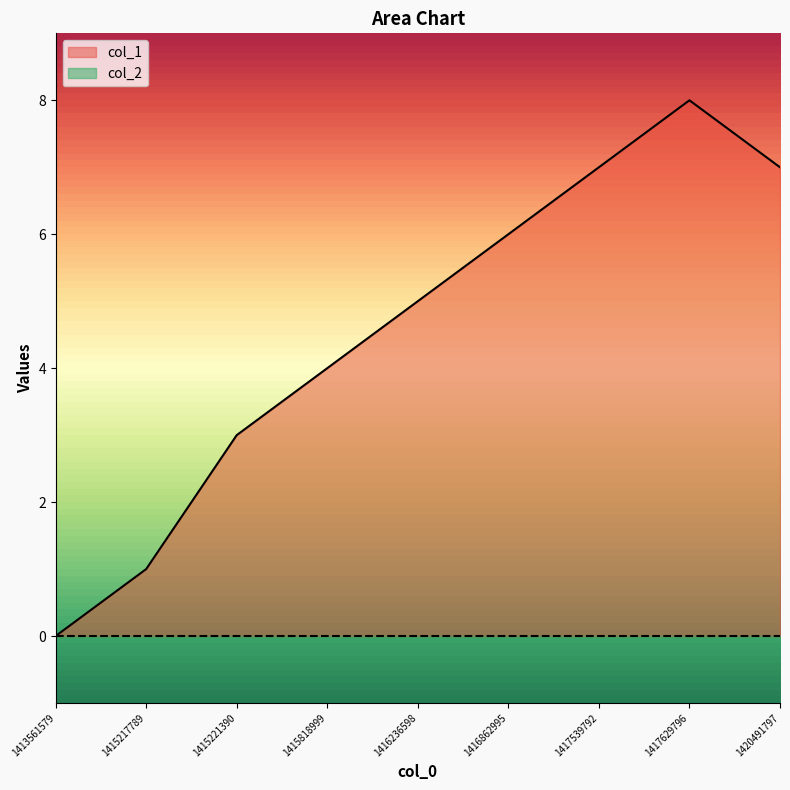

The value at 1415217789 is 2. True or false?

False